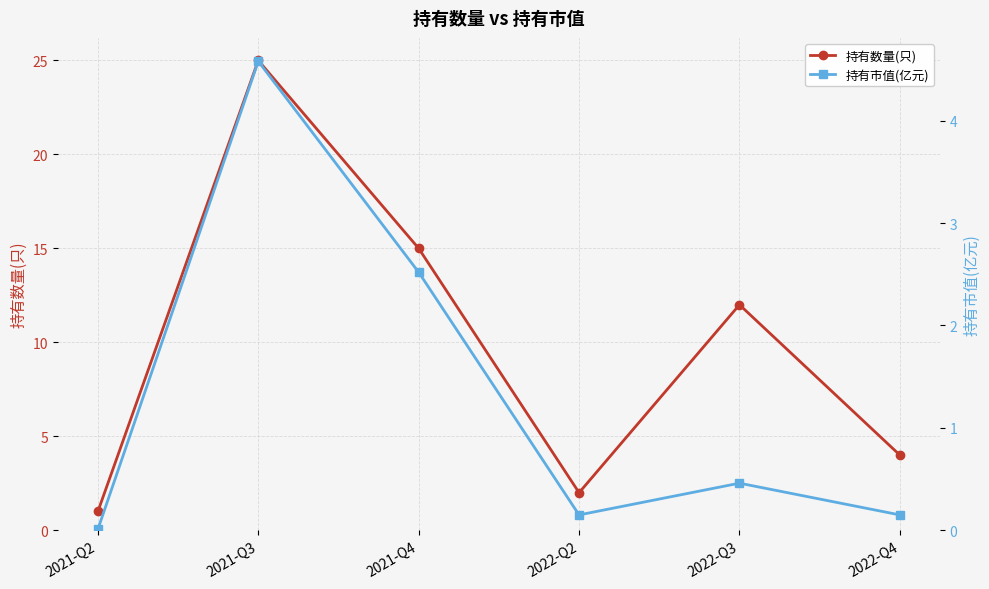

What is the difference between the highest and lowest values at 2022-Q4?

3.9